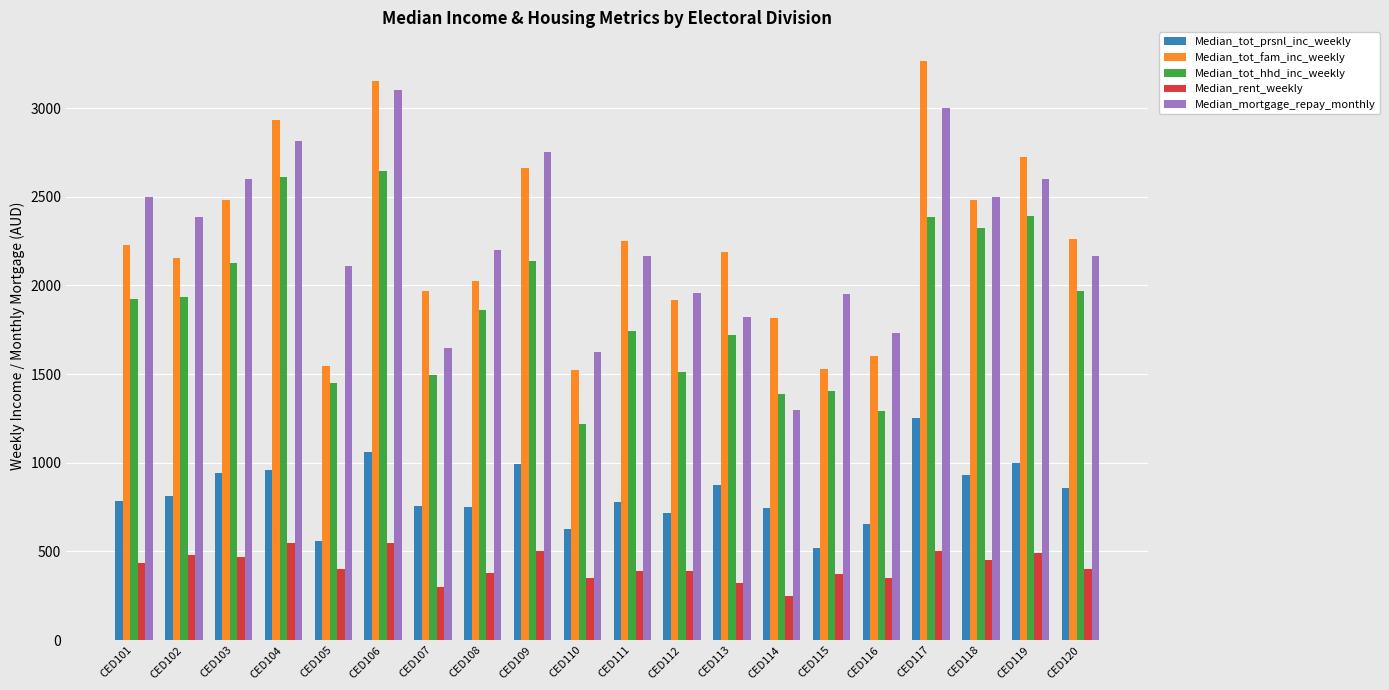

At how many categories does at least one series exceed 2539?

6